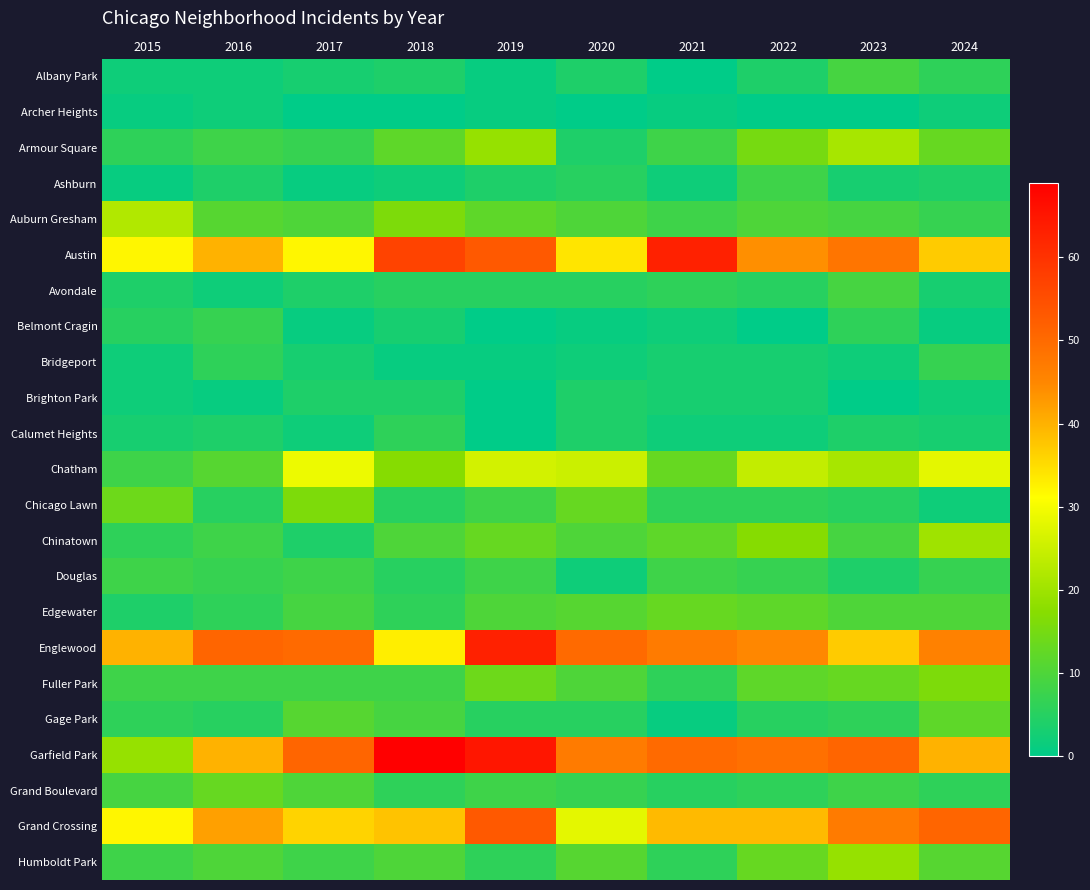

Which series has the largest range (max minus min)?

Garfield Park